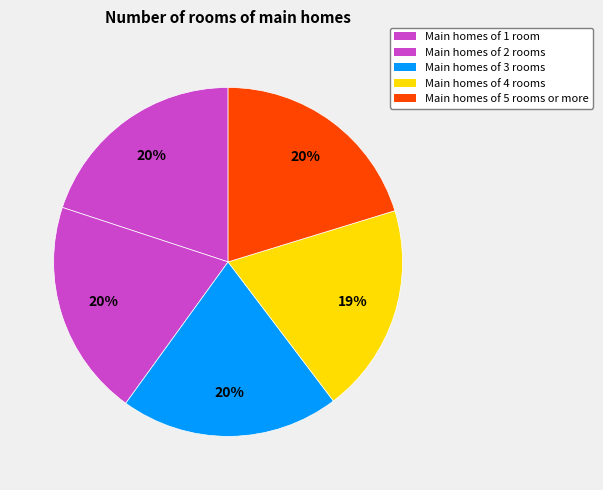

Count the number of slices in the pie.

5